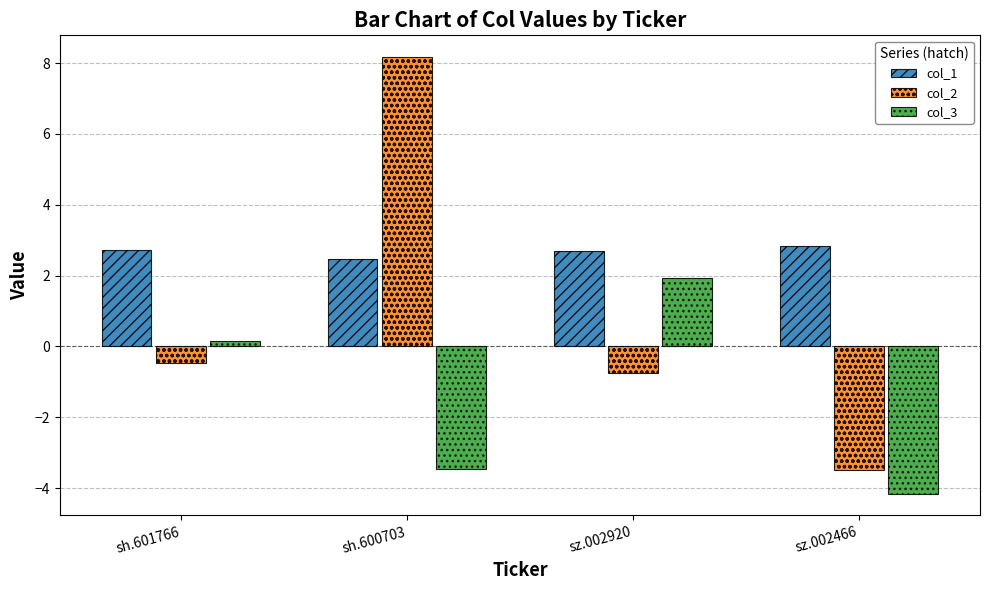

How many categories are shown in the chart?

4